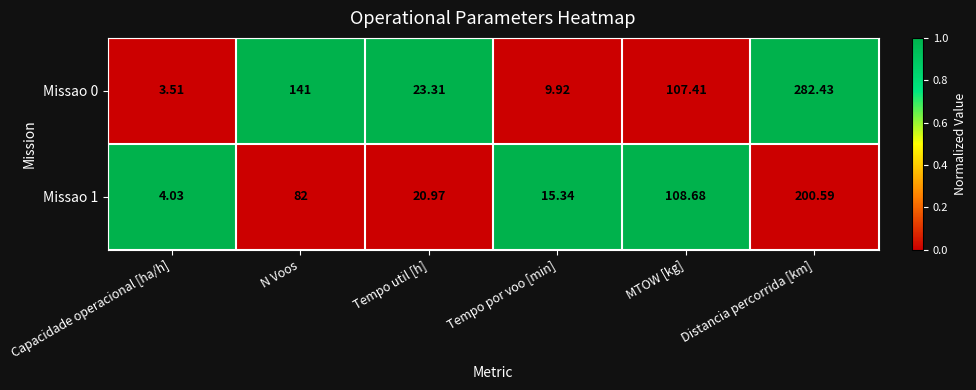

Where is Missao 0 nearest to the value 142?

N Voos